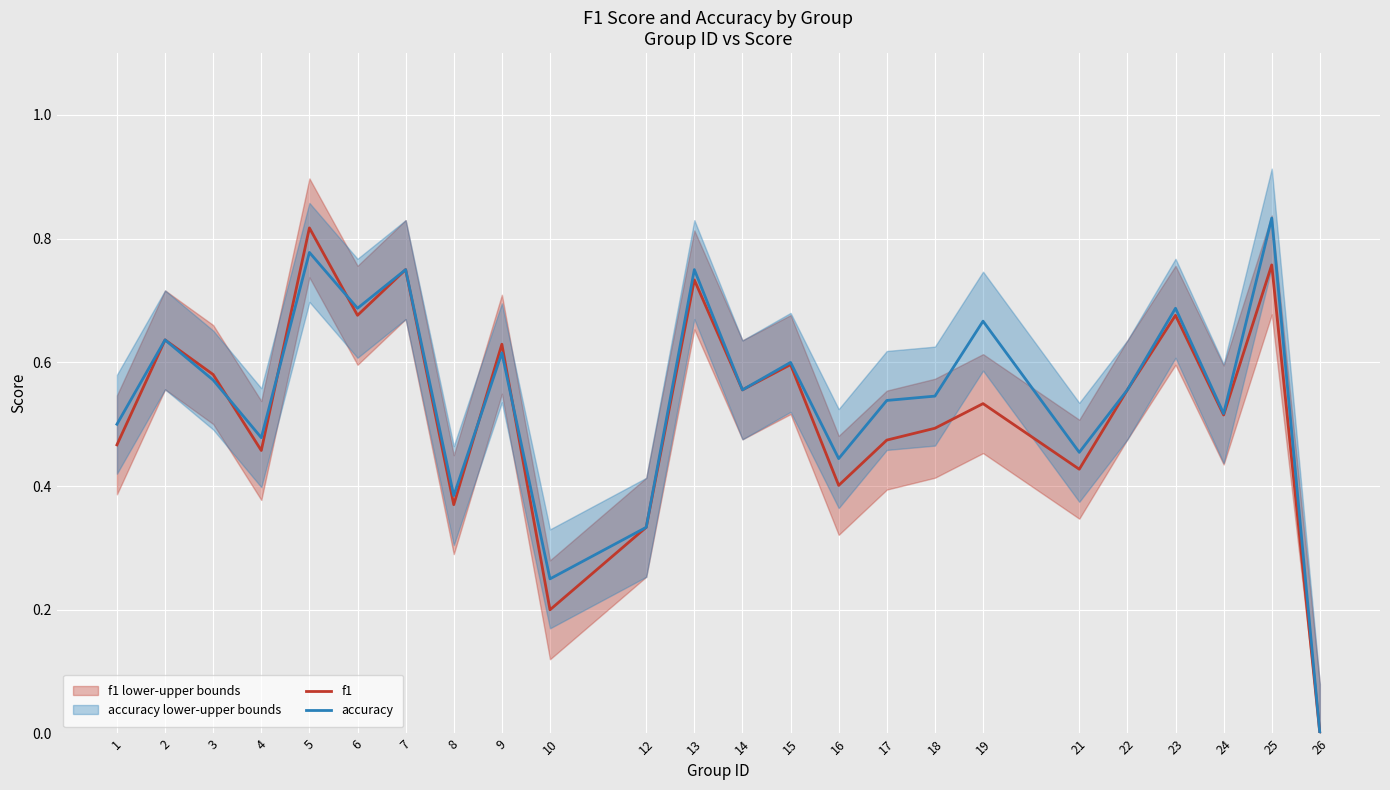

Which series ends up on top after the final intersection of f1 and accuracy?

accuracy